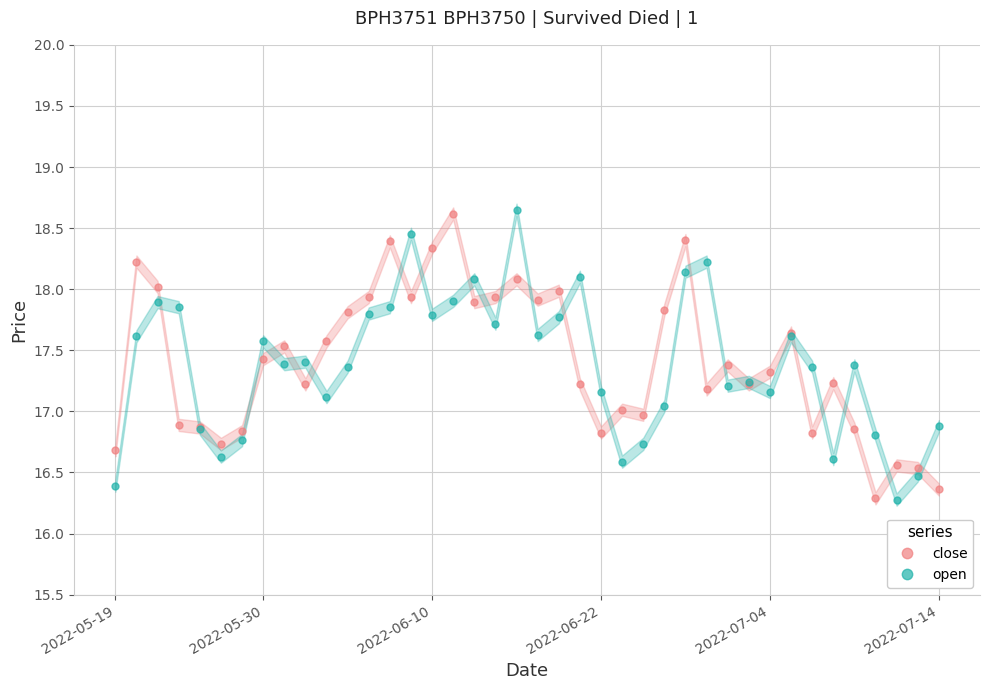

How many times do open and close cross each other?

23